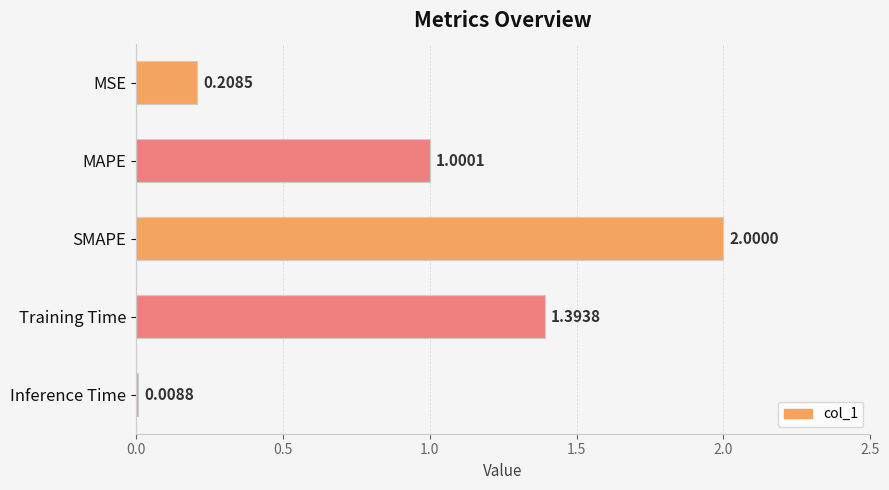

What is the label of the 2nd bar from the bottom?

Training Time